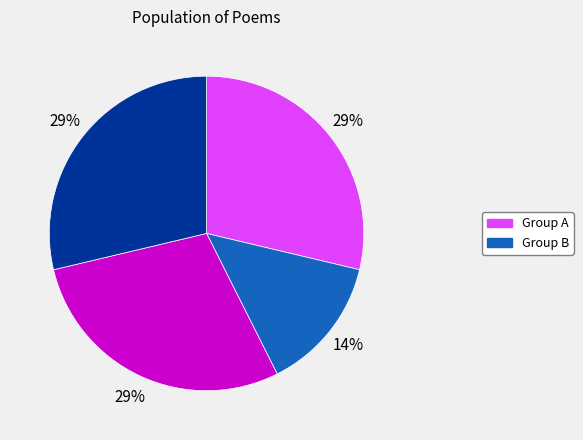

Is there a majority slice in this chart?

No